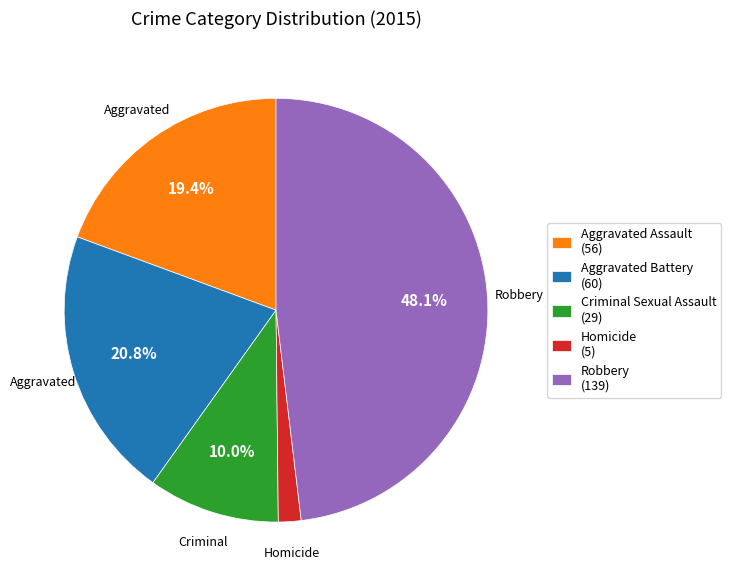

True or false: Homicide accounts for 15% of the total.

False